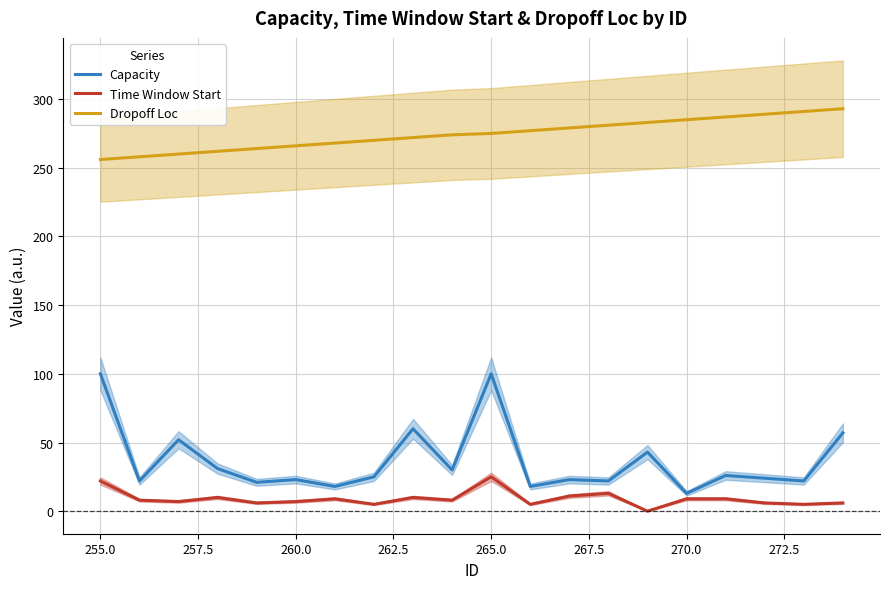

What is the average value of the Time Window Start series?

9